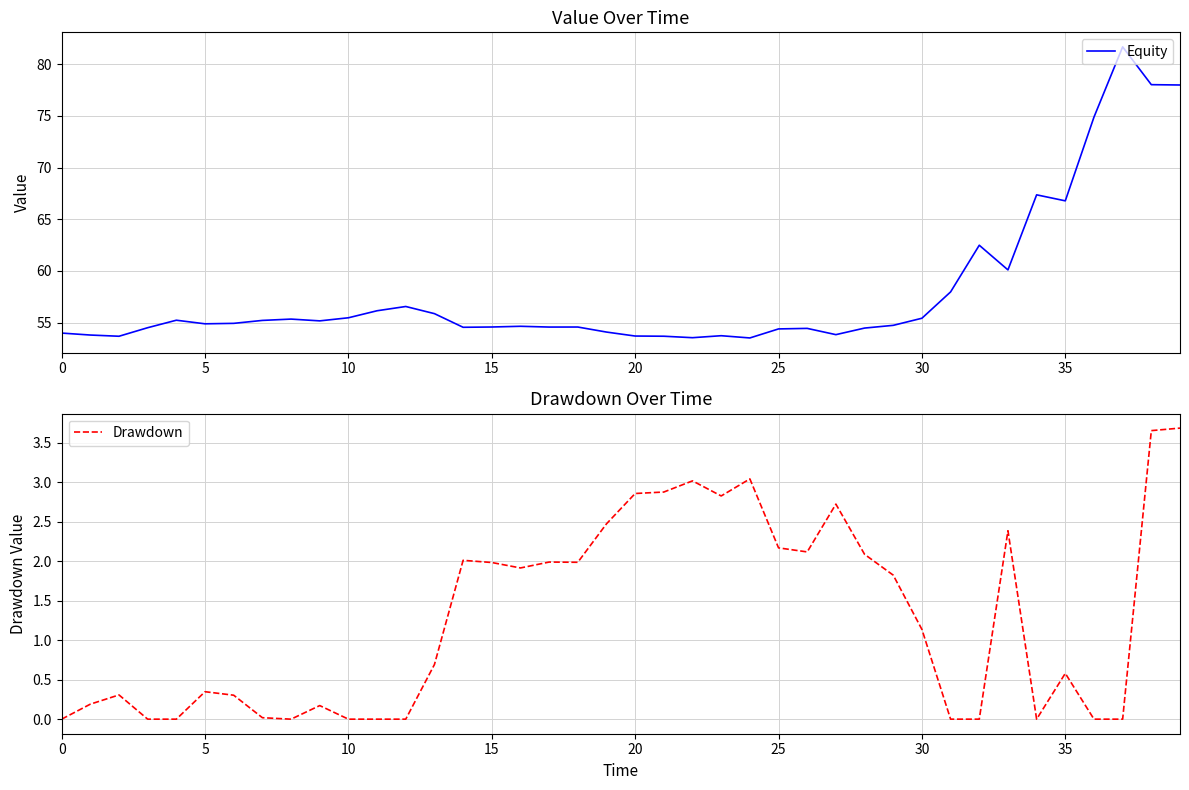

In Equity, how many points are lower than both neighbors (excluding endpoints)?

10